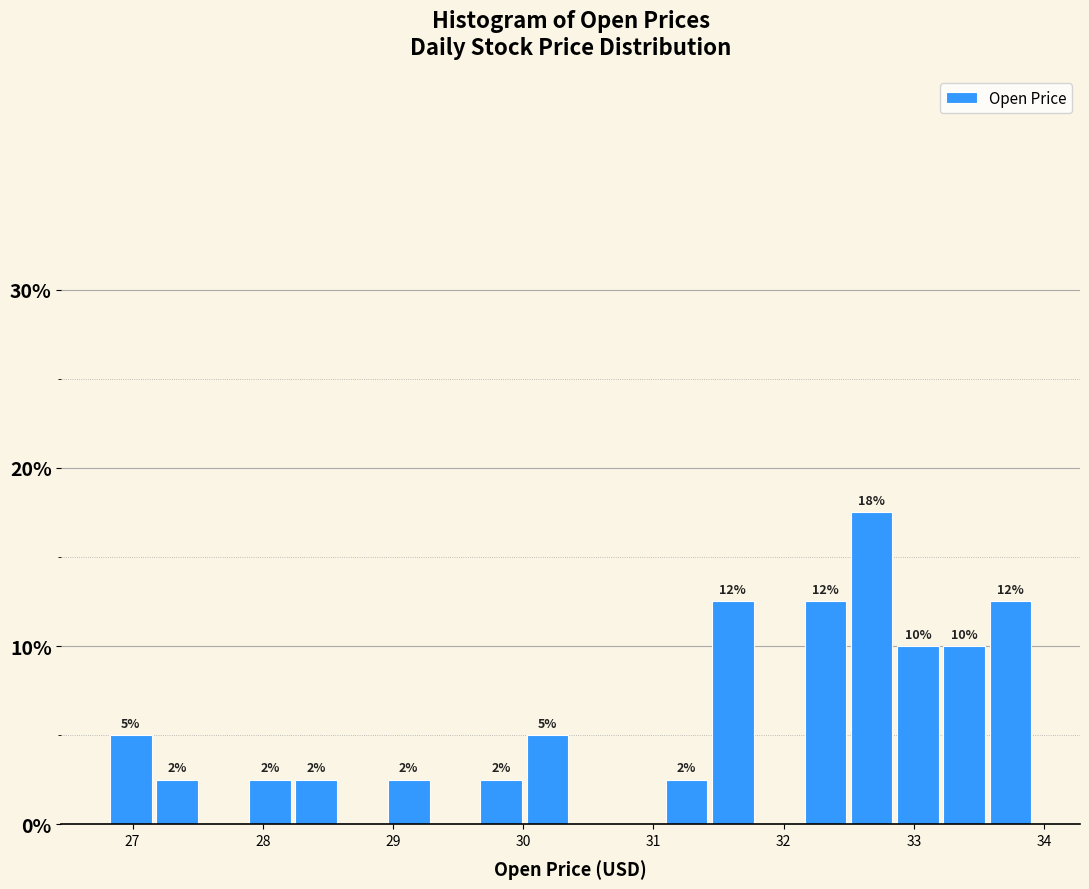

Around what value on the x-axis is the tallest bar? Give the approximate position of its centre, as read against the axis.

32.7